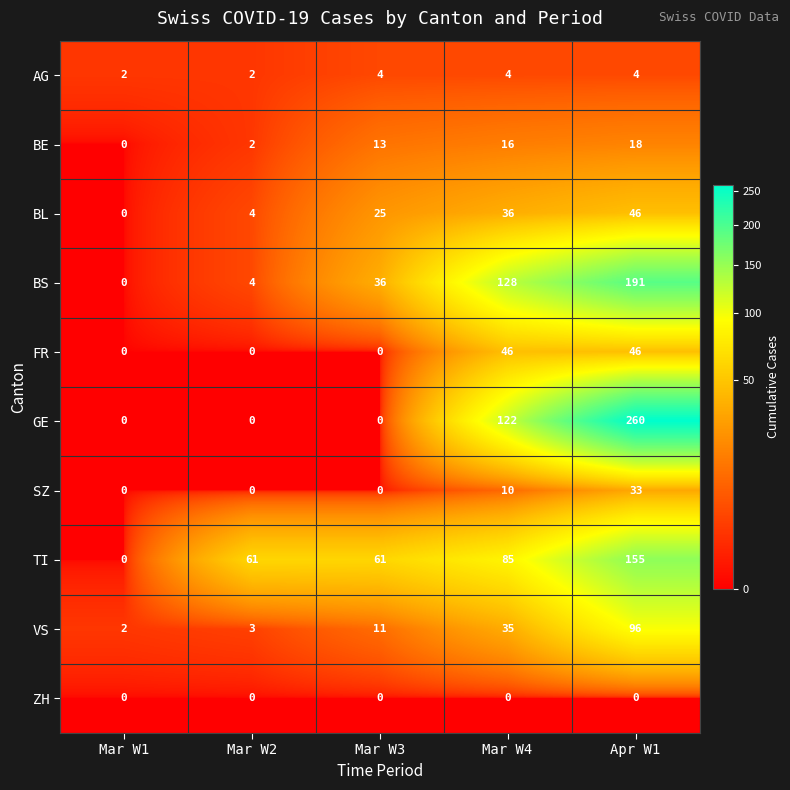

Which series has the largest range (max minus min)?

GE